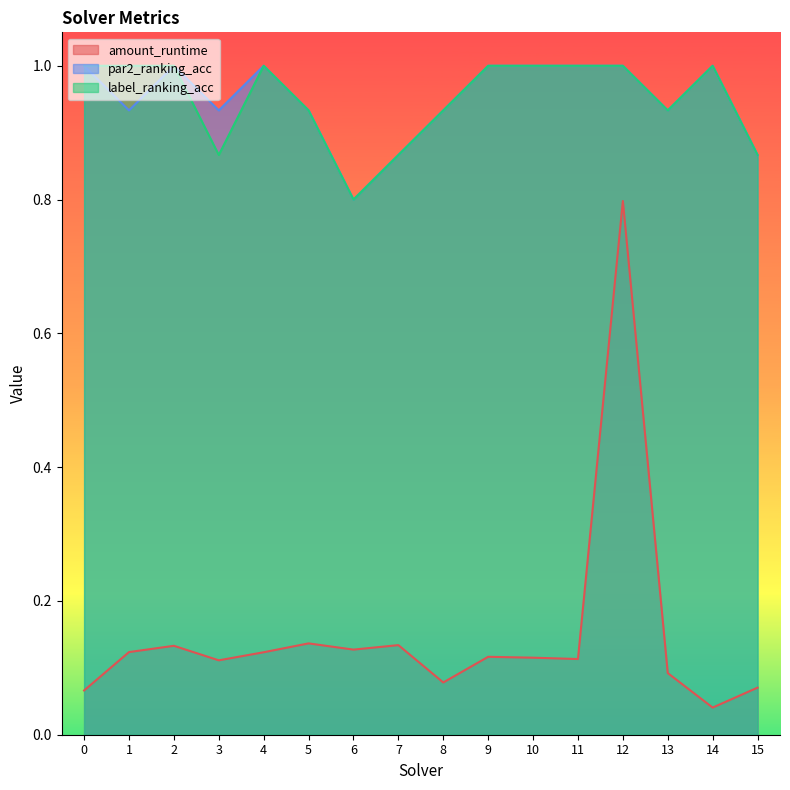

True or false: label_ranking_acc and amount_runtime intersect in this chart.

False